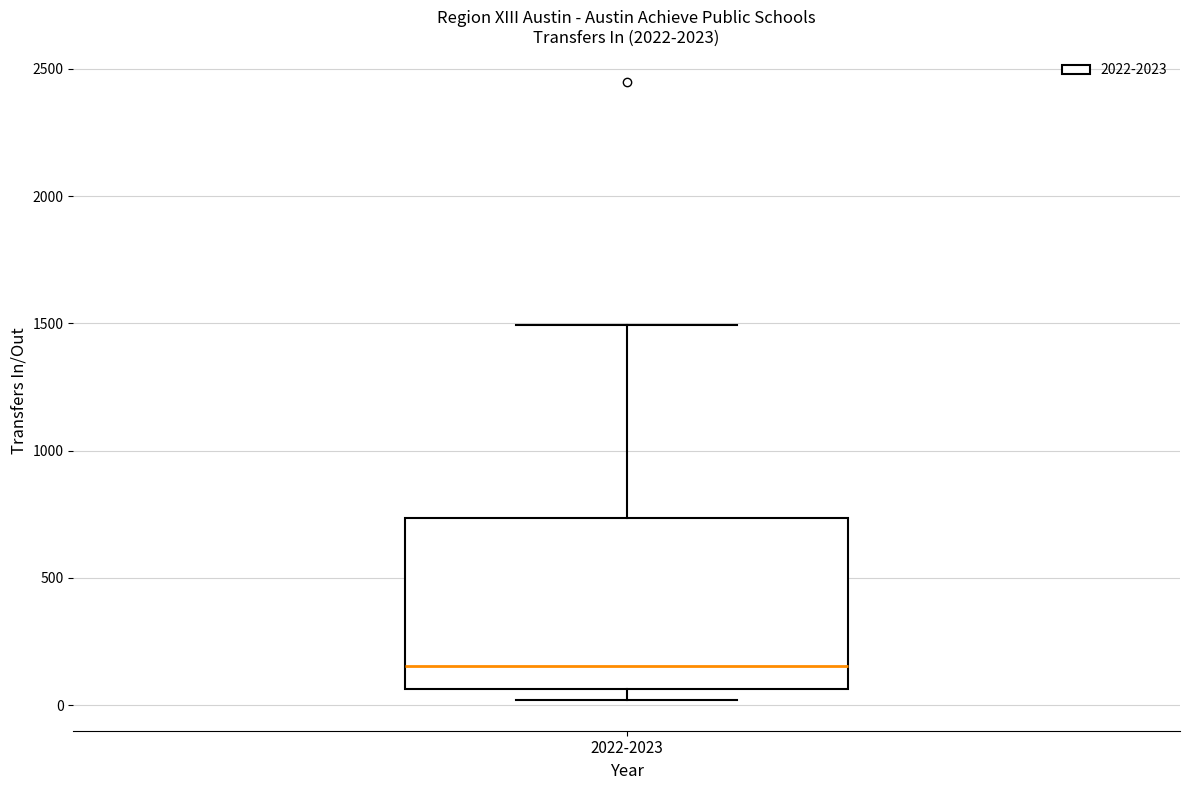

Transcribe this box plot: give where the median line is, the range the box spans, and where the two whiskers end, as read against the y-axis. The values are not printed on the chart, so give them approximately, as read against the axis.

median 150, box 50 to 750, whiskers 0 to 1500